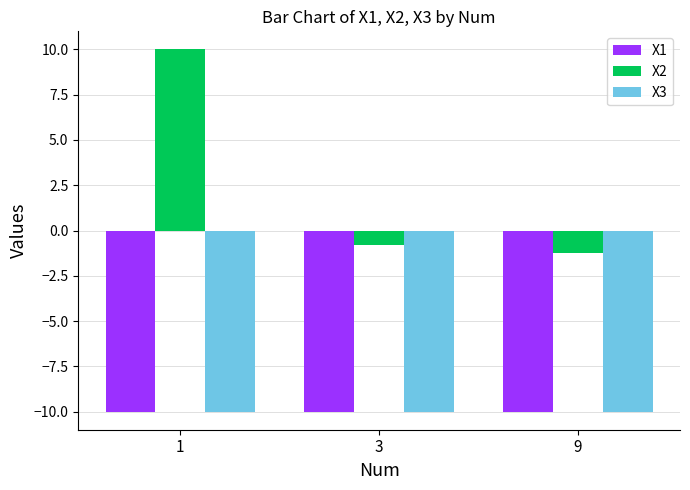

What is the sum of the X2 values at 9 and 3?

-2.0